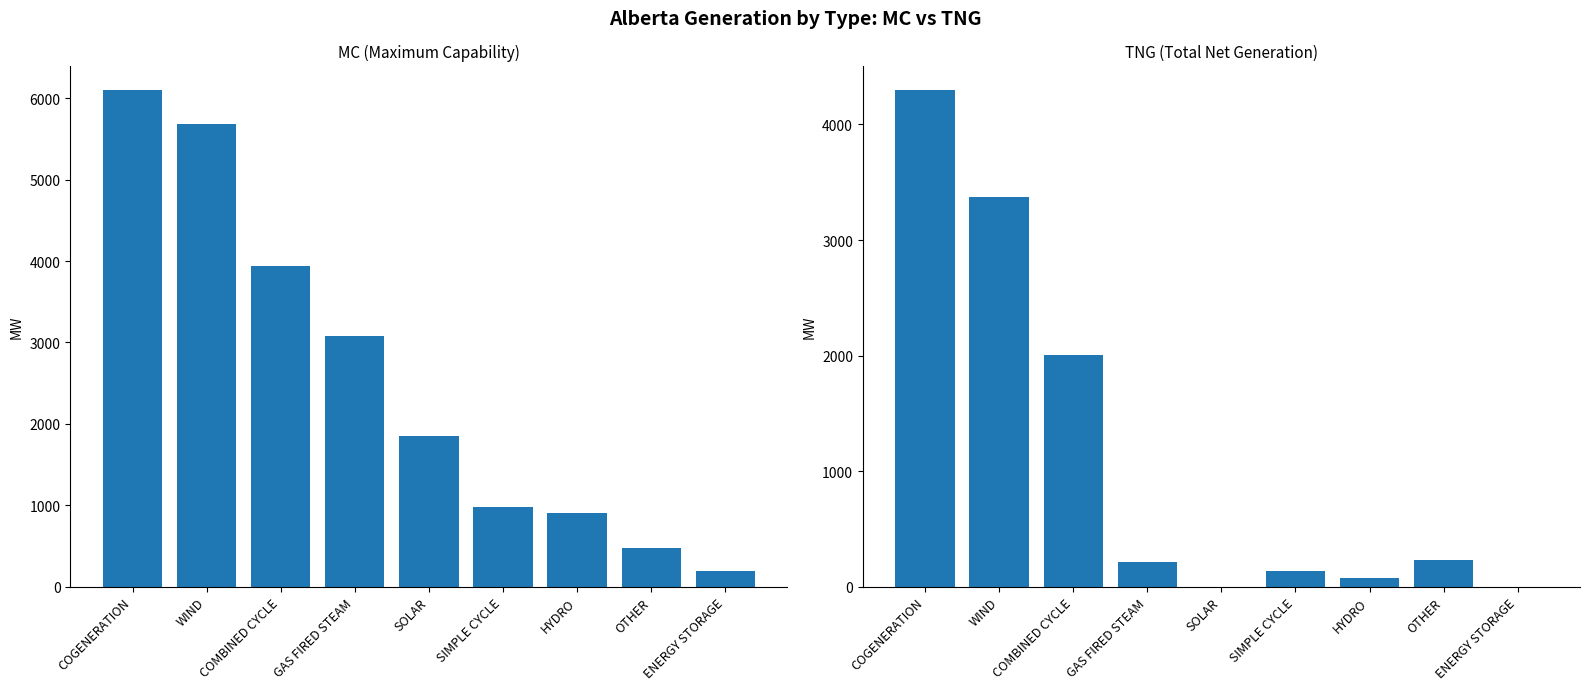

At which category is the sum across all series the highest?

COGENERATION